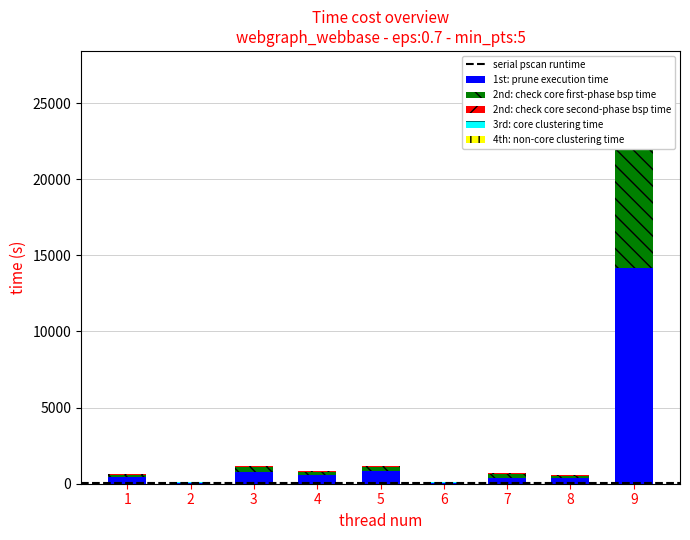

At which category is the sum across all series the highest?

9